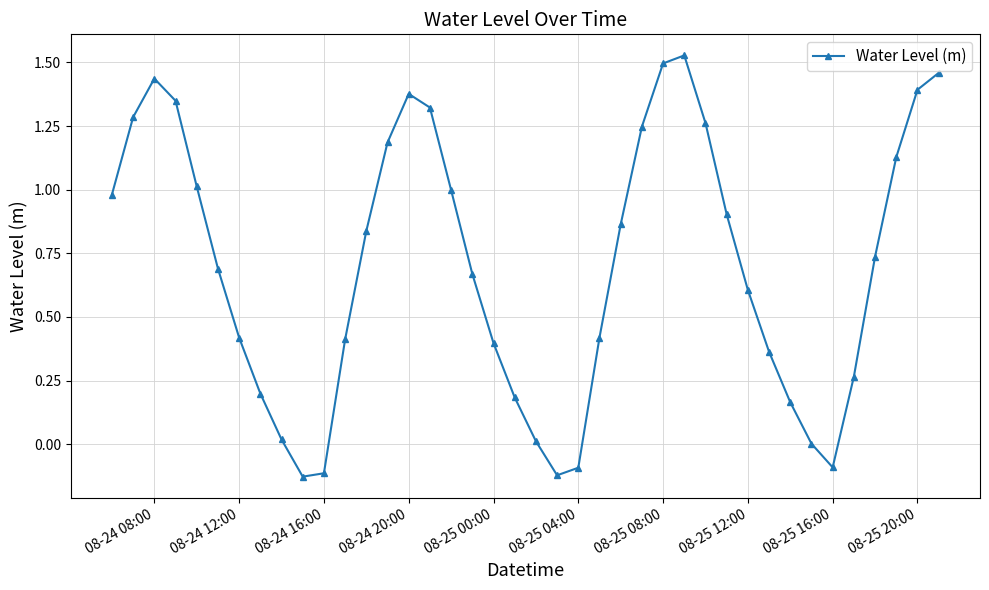

How many interior local peaks (higher than both neighbors) does the data have?

3